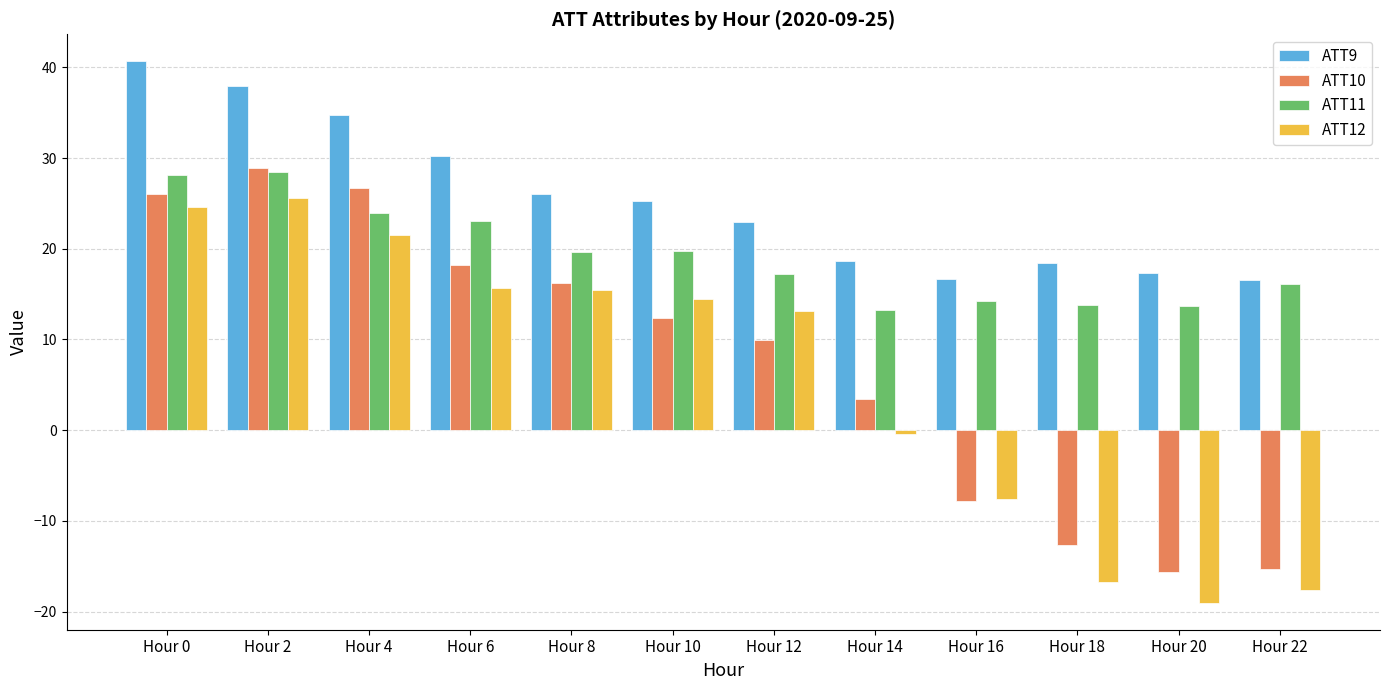

What is the lowest value of the ATT12 series?

-19.0